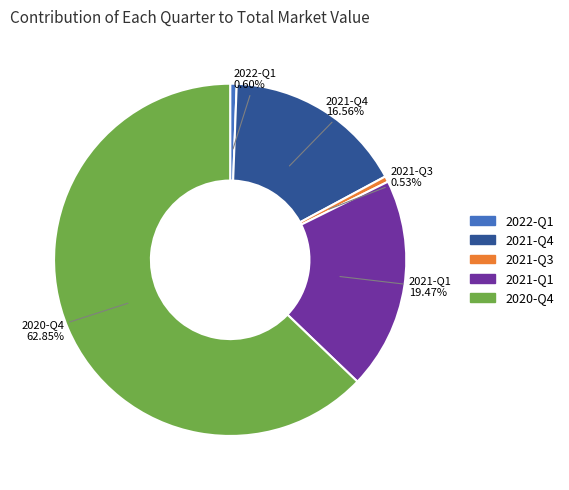

How many segments does this pie chart have?

5